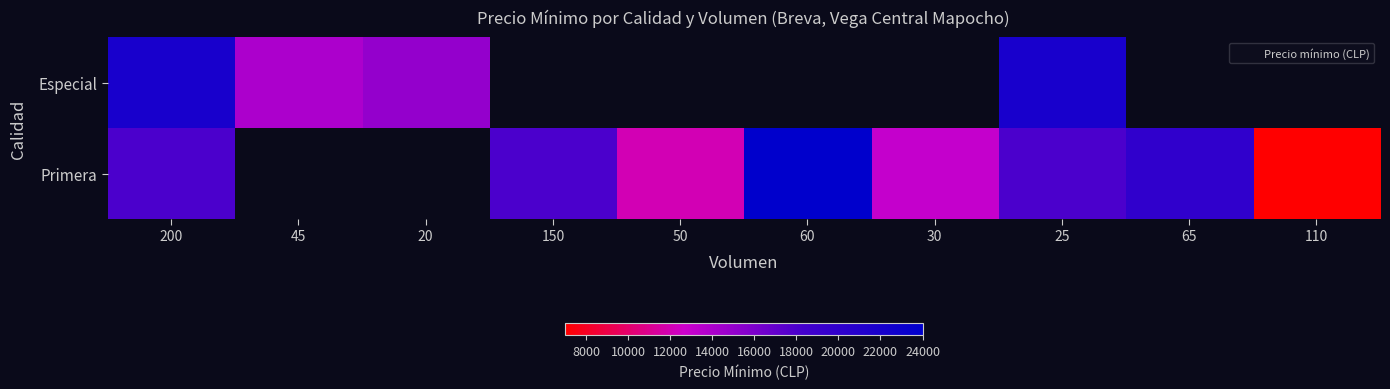

Which category has the lowest value across all series?

110